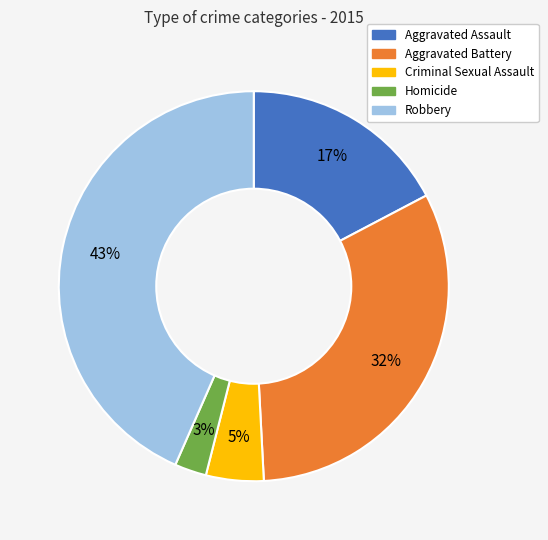

Is there any slice that represents more than half of the pie?

No